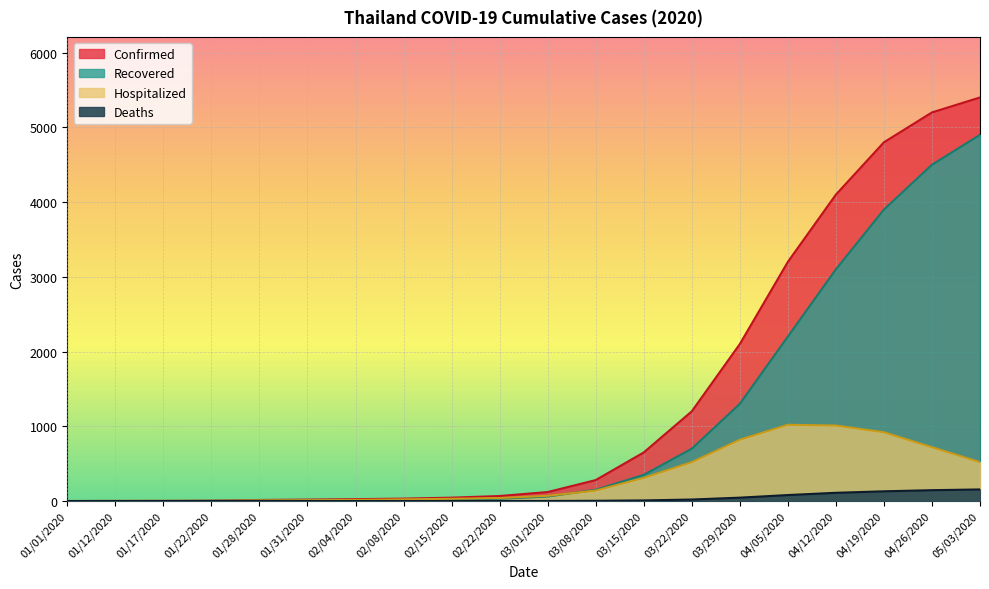

Is it true that Confirmed equals 2 at 01/12/2020?

False